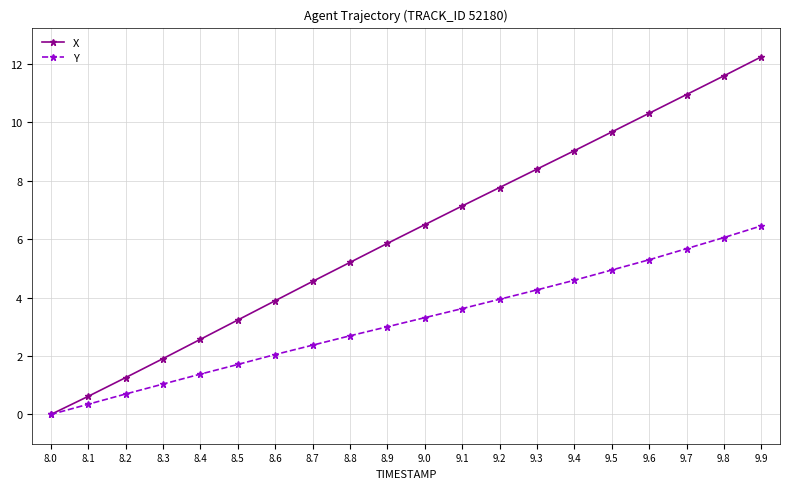

Which series has the largest total across all categories?

X